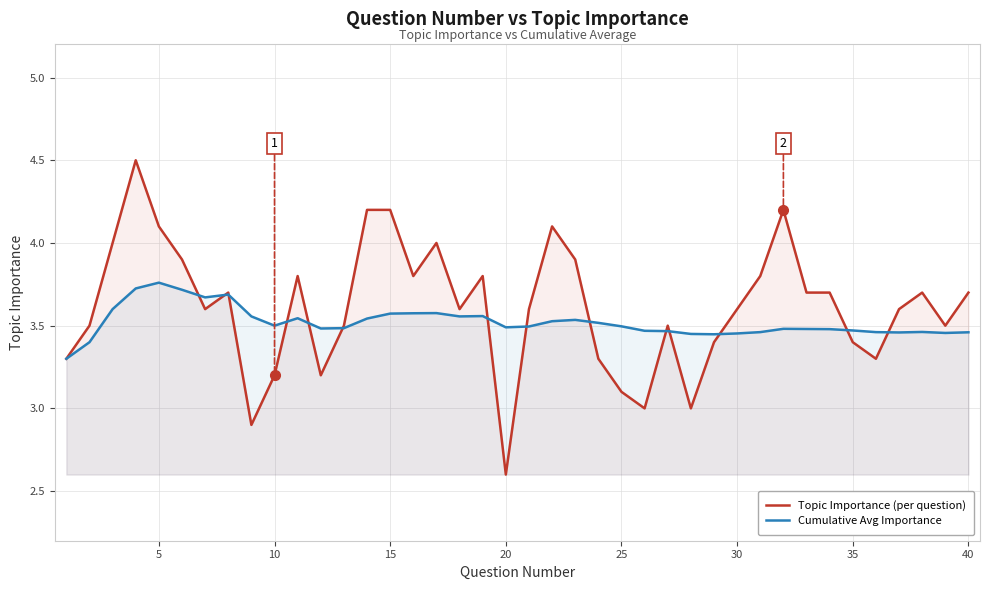

True or false: Topic Importance (per question) and Cumulative Avg Importance intersect in this chart.

True